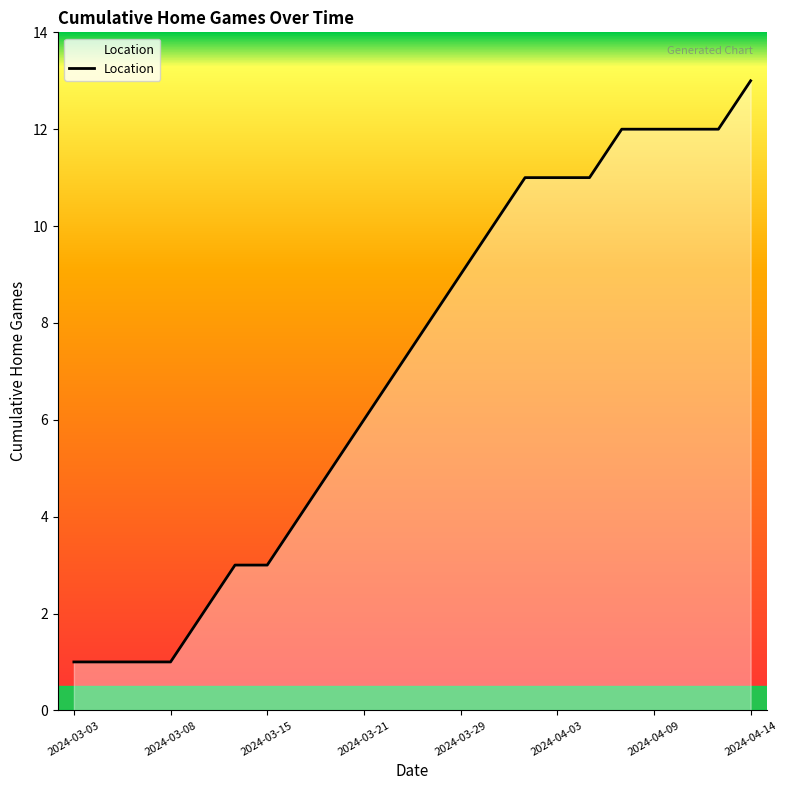

What is the difference between the maximum and minimum values?

12